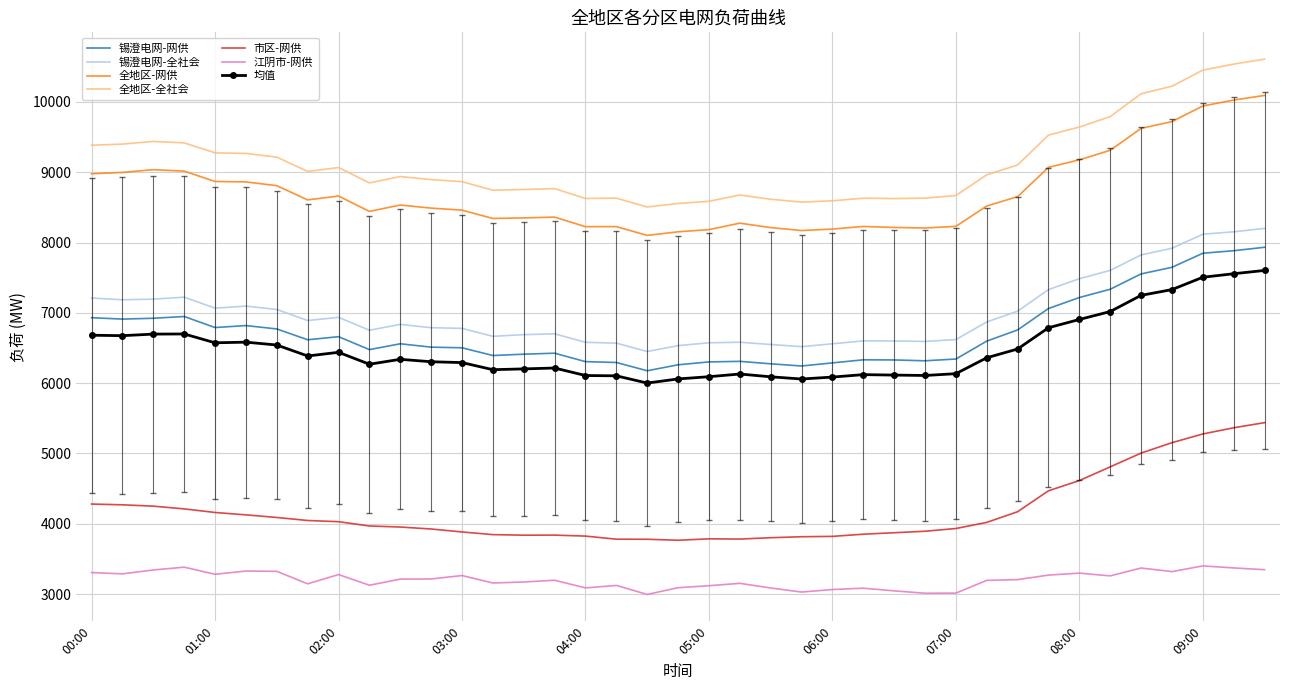

True or false: 江阴市-网供 and 全地区-网供 intersect in this chart.

False